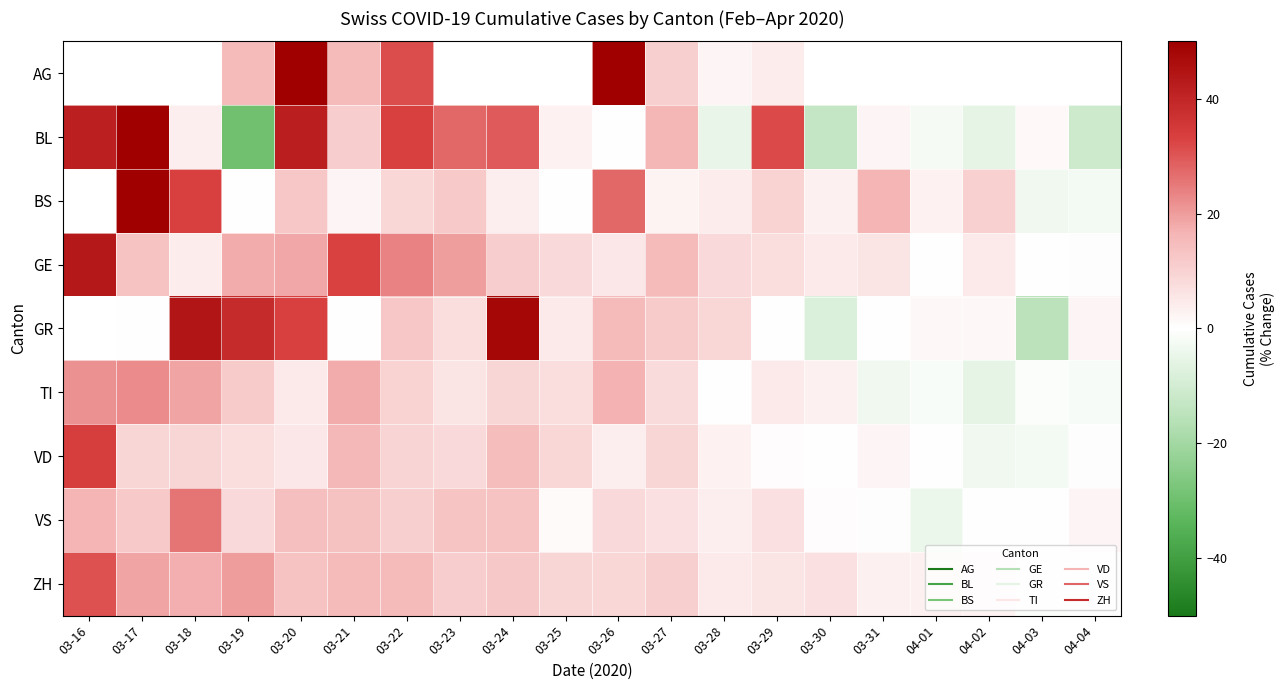

How many values in VD are below zero?

3